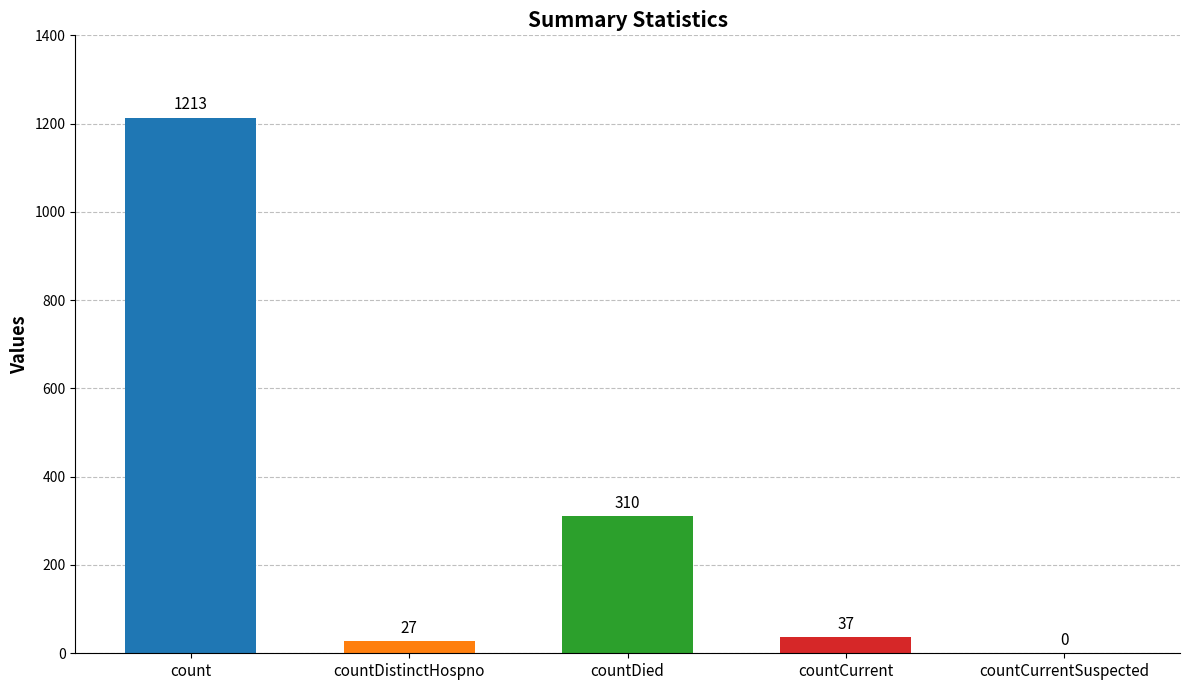

What is the sum of the values at countCurrentSuspected and countDied?

310